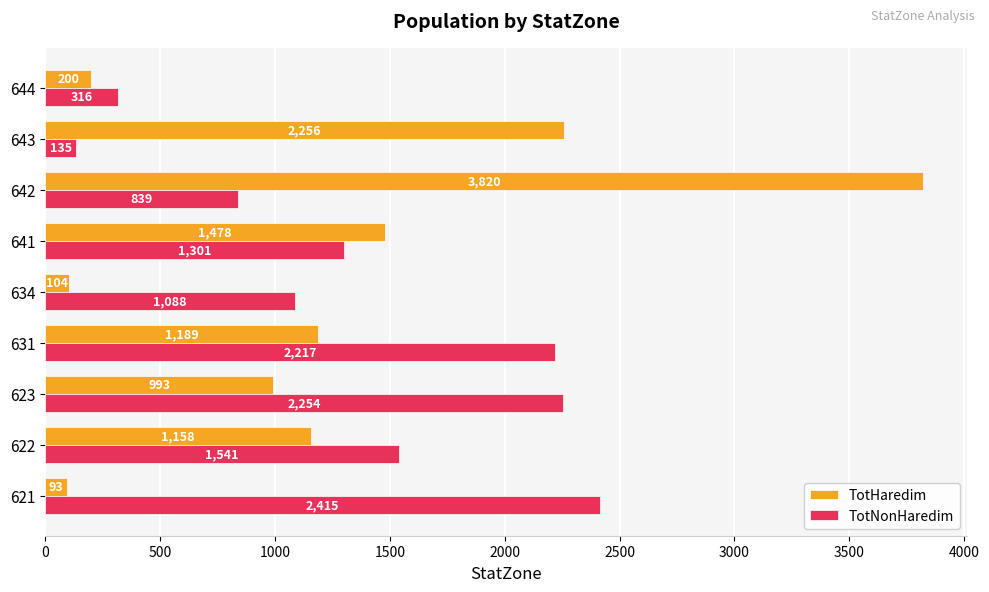

True or false: TotNonHaredim has a value of 3290 at 623.

False